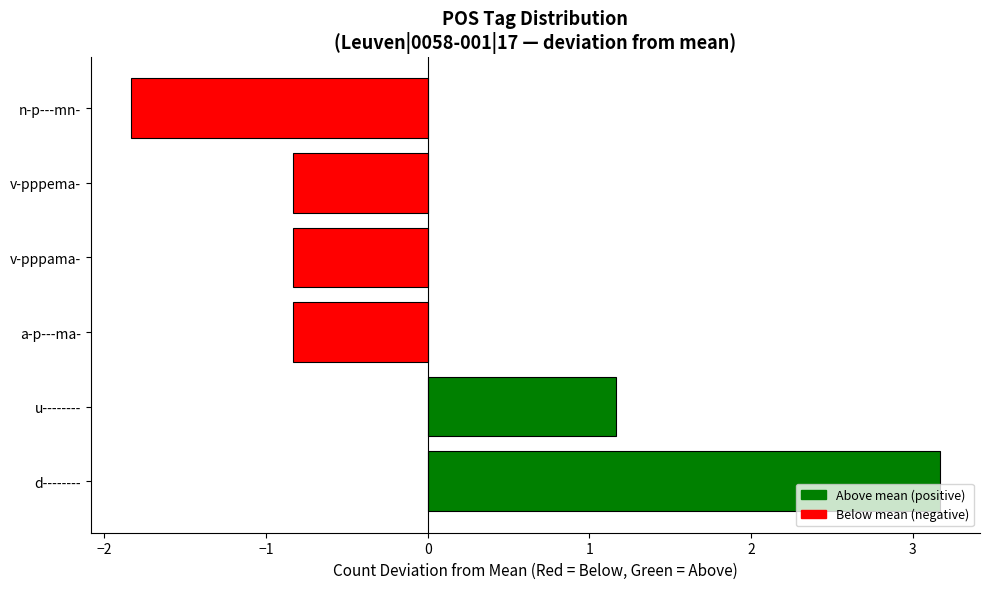

What is the sum of the values at a-p---ma- and v-pppema-?

-1.7